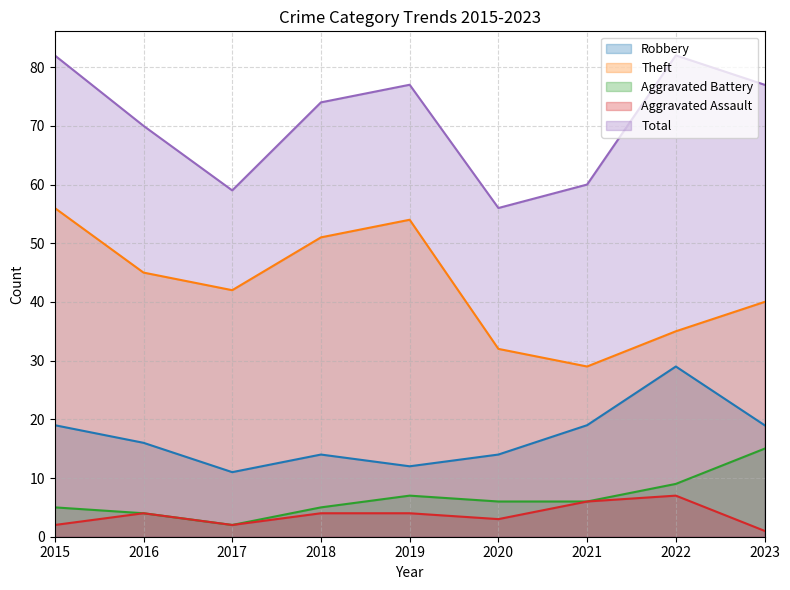

Reading left to right, transcribe all the data shown in this chart.

Robbery: 19	16	11	14	12	14	19	29	19
Theft: 56	45	42	51	54	32	29	35	40
Aggravated Battery: 5	4	2	5	7	6	6	9	15
Aggravated Assault: 2	4	2	4	4	3	6	7	1
Total: 82	70	59	74	77	56	60	82	77